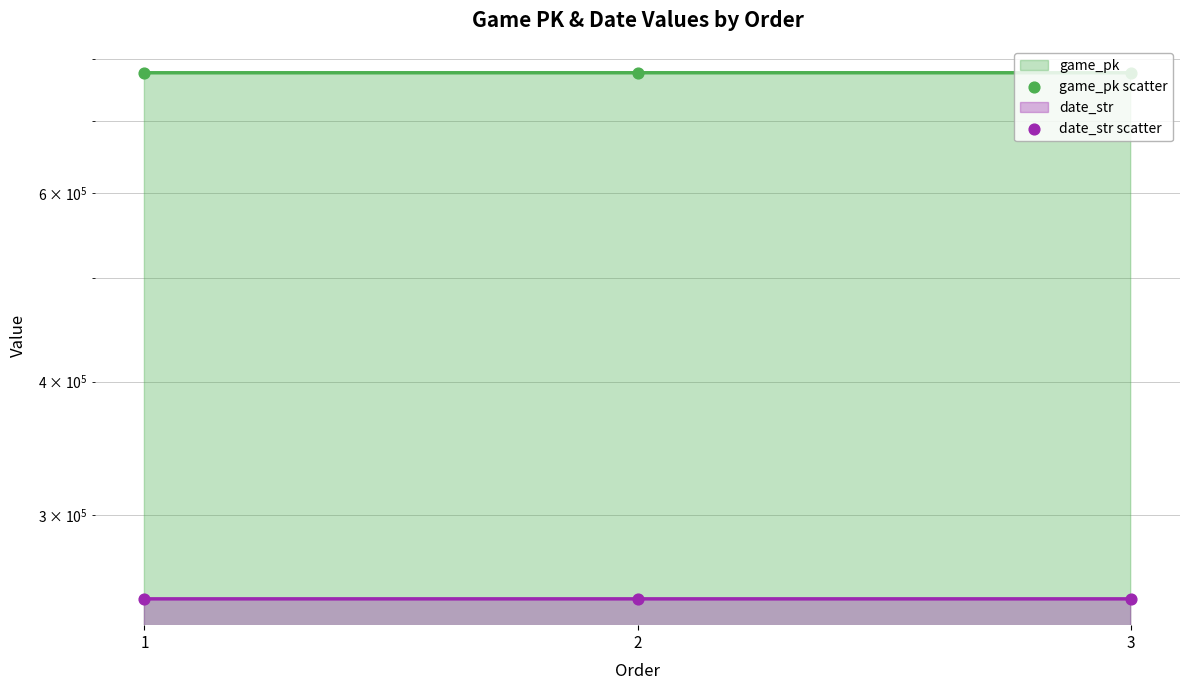

Which series has the widest spread of Y values?

game_pk